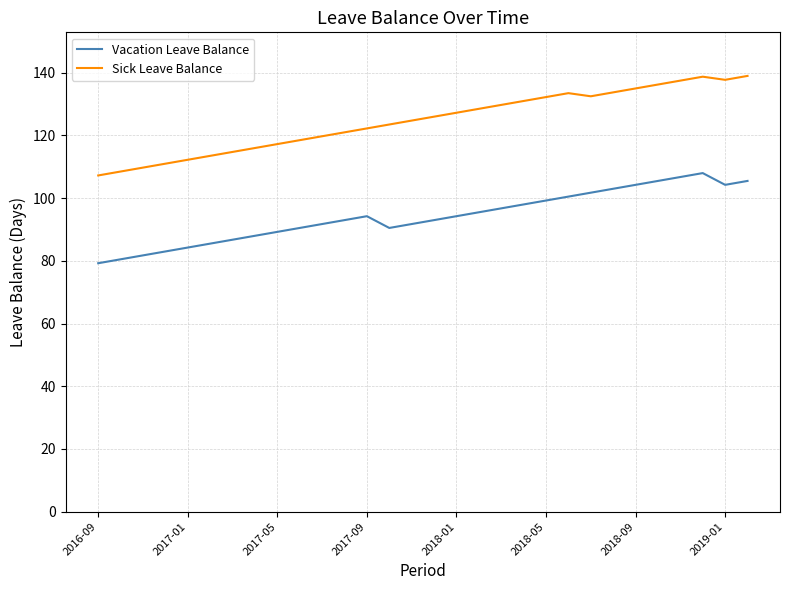

Which series has the widest spread of values?

Sick Leave Balance